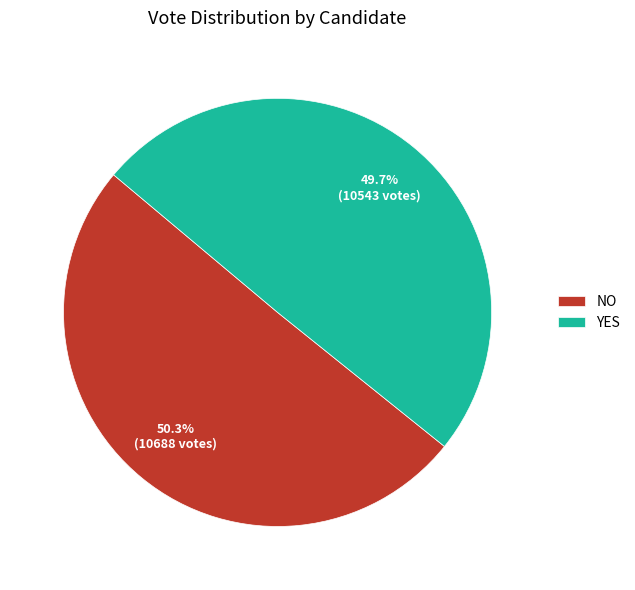

Which slice is the largest?

NO